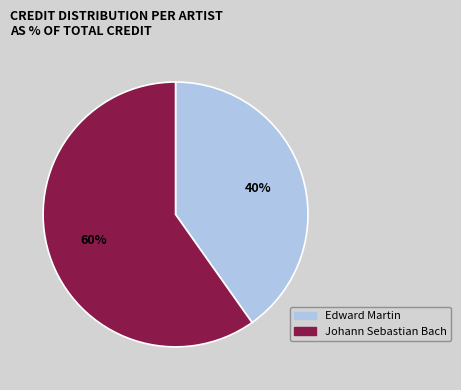

Combined, do Edward Martin and Johann Sebastian Bach account for over 50%?

Yes